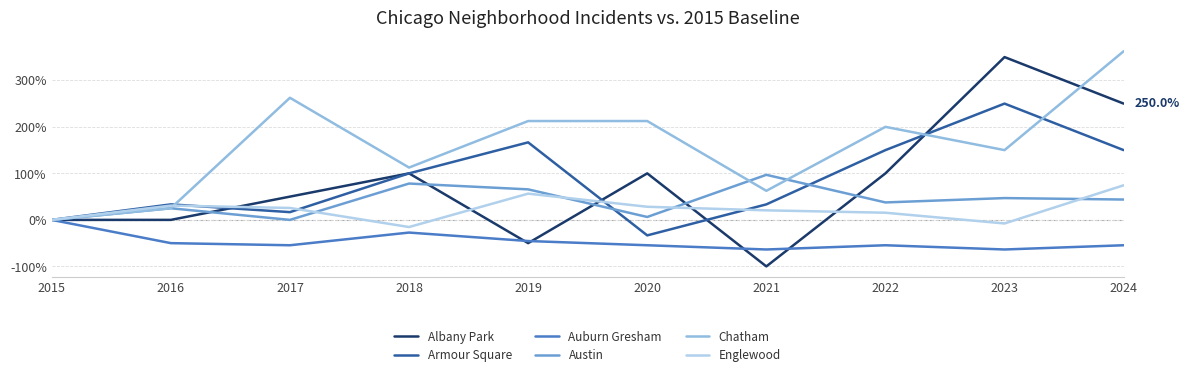

Between 2019 and 2020, which series saw the biggest shift?

Armour Square